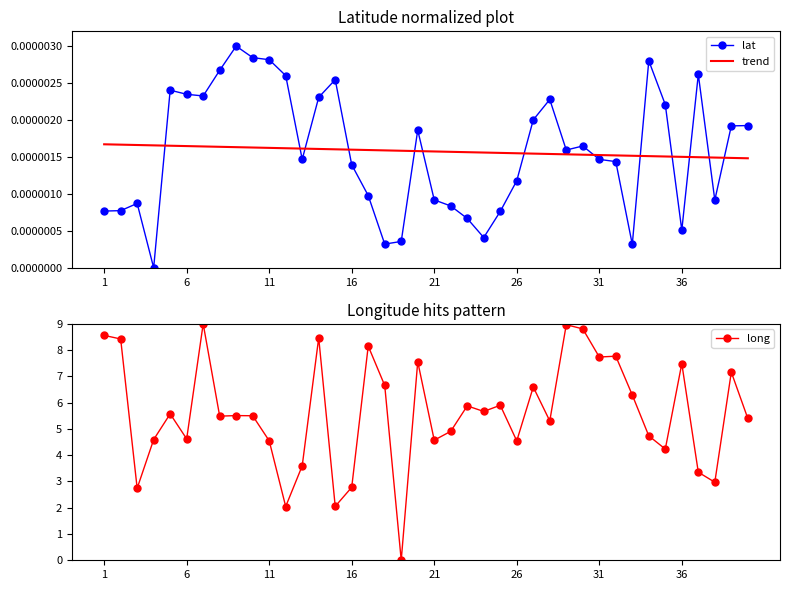

After their last crossing, which series has the higher values: trend or lat?

lat